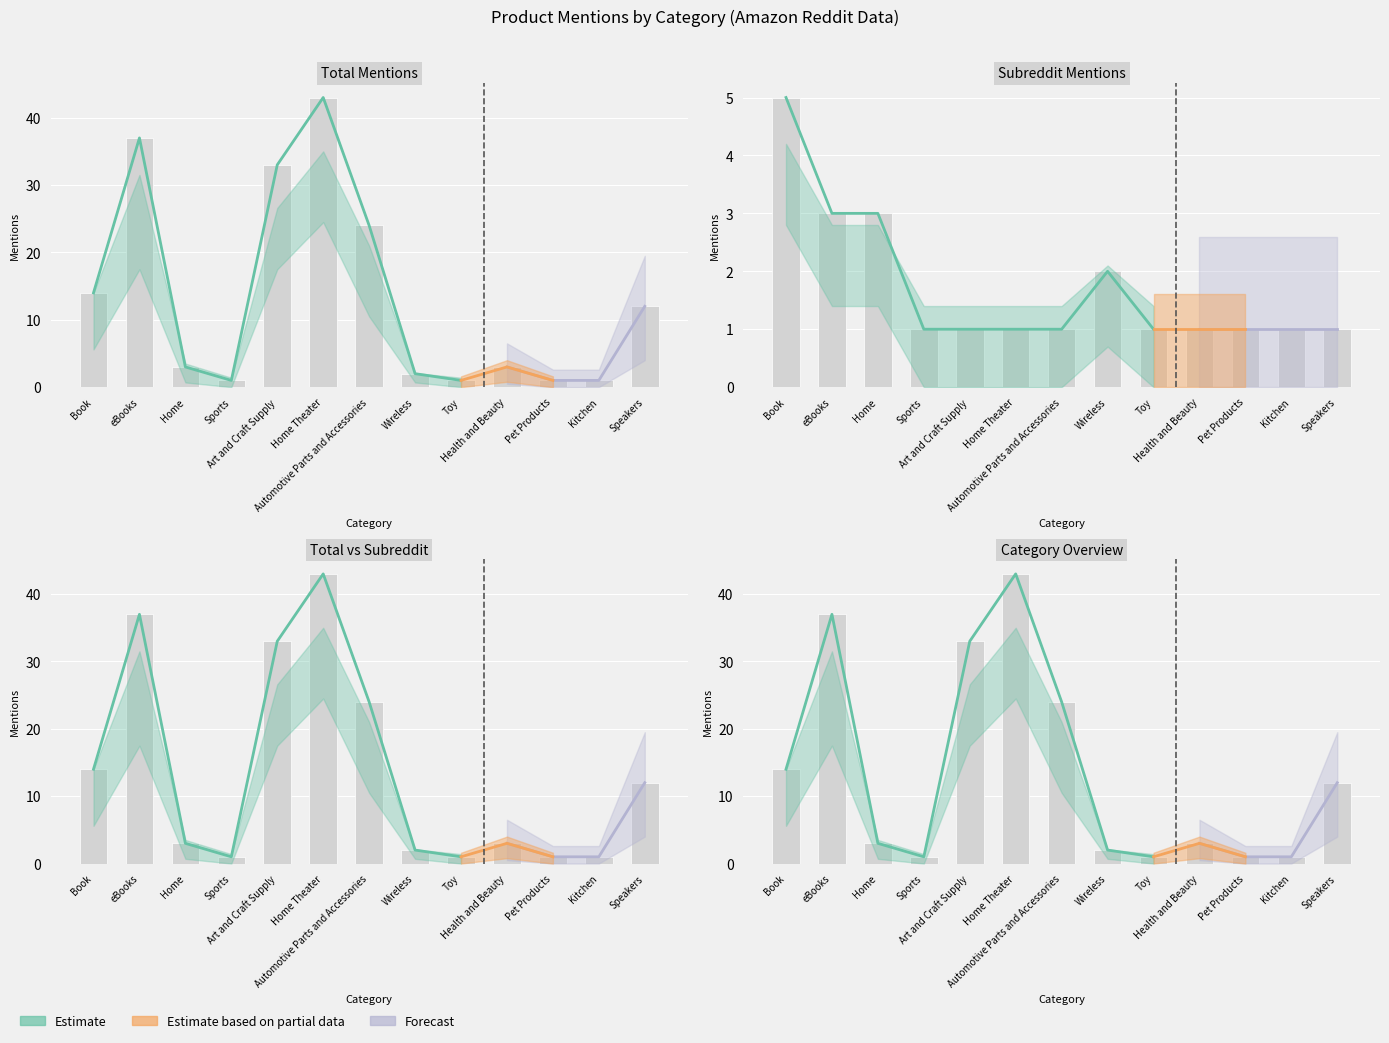

How many bars are there in each group?

4